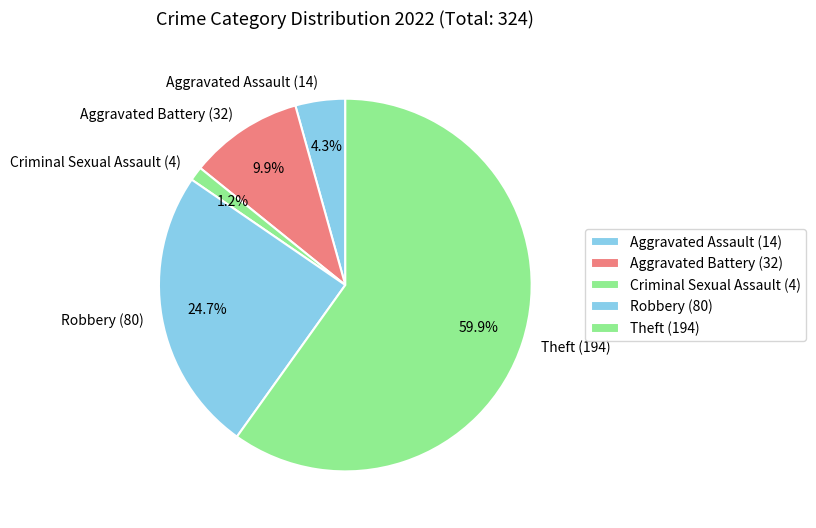

What is the smallest slice in the pie chart?

Criminal Sexual Assault (4)